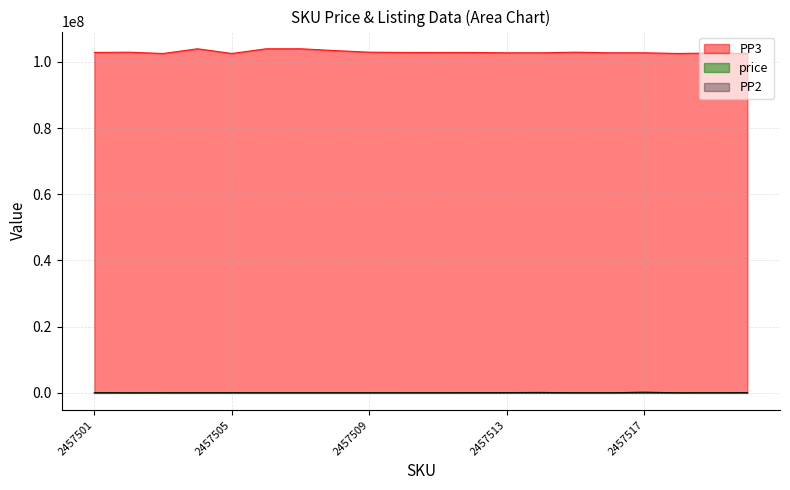

How many interior local valleys does the PP3 series have?

4